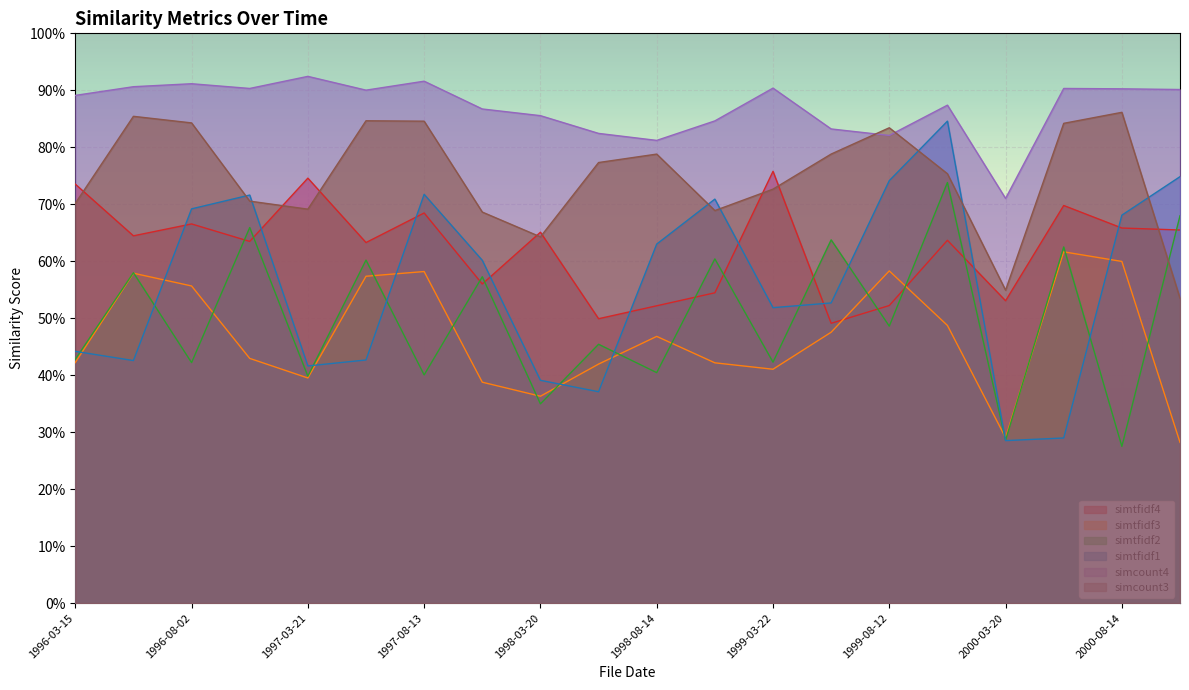

How many interior local peaks does the simtfidf4 series have?

7